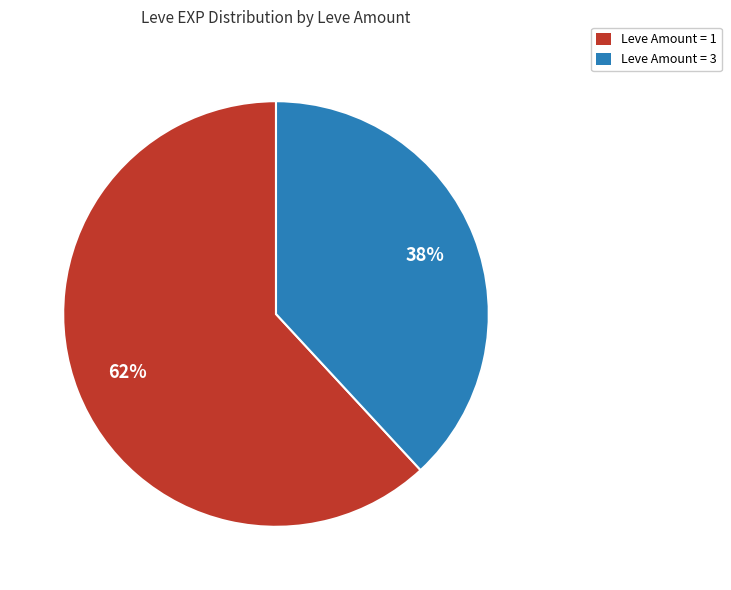

Does any single category account for the majority?

Yes